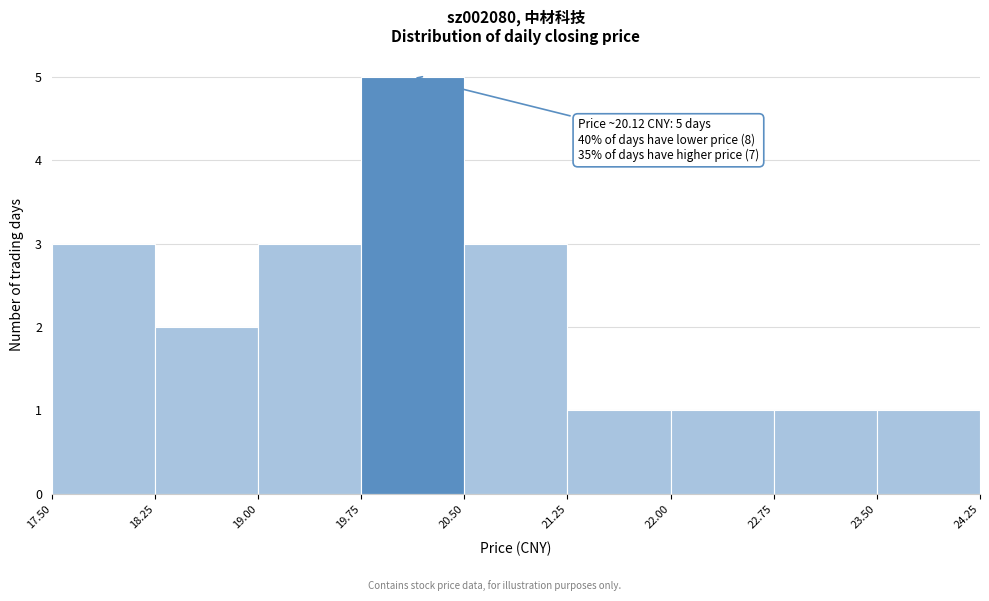

Which range on the x-axis has the tallest bar?

19.75 to 20.50